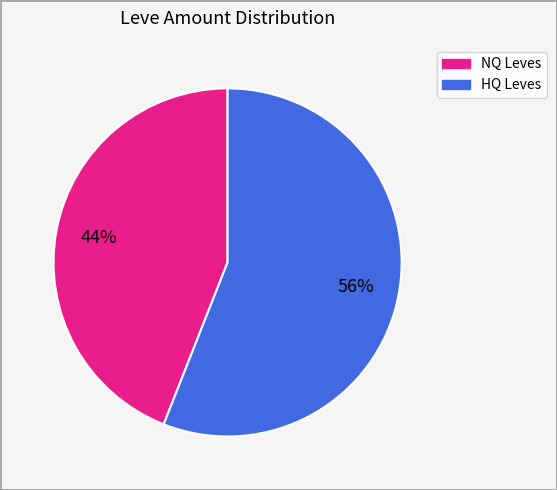

Does any single category account for the majority?

Yes